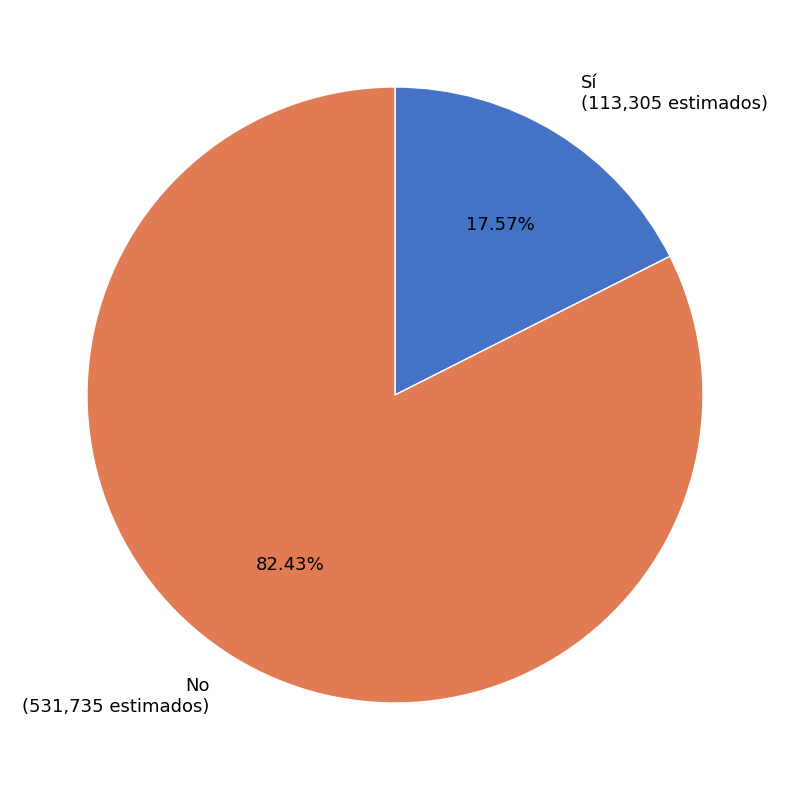

How many slices are in this pie chart?

2